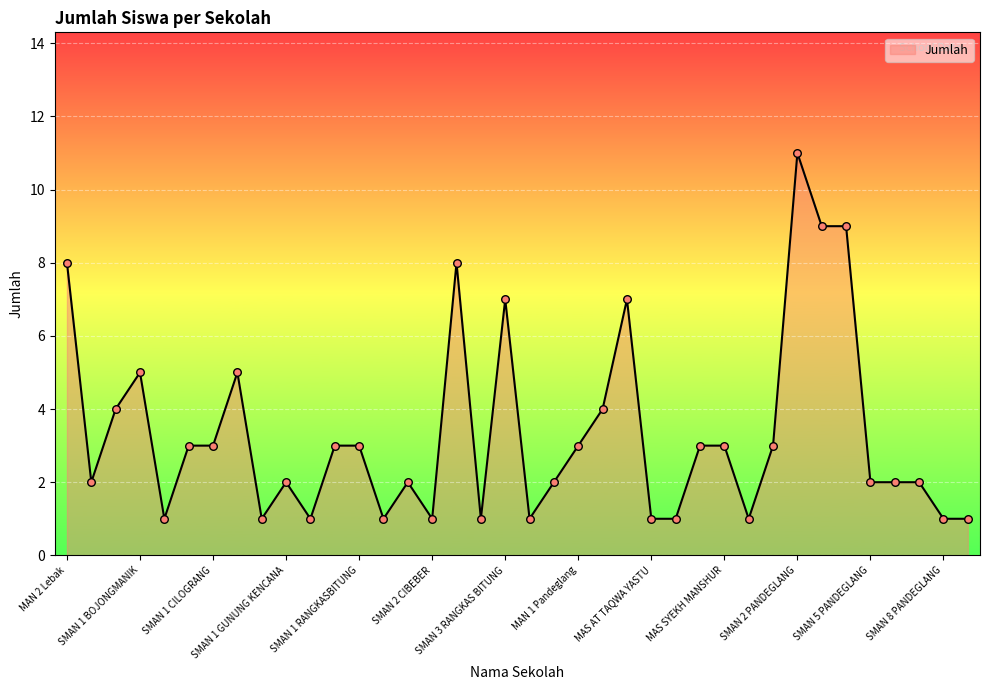

What is the difference between the maximum and minimum values?

10